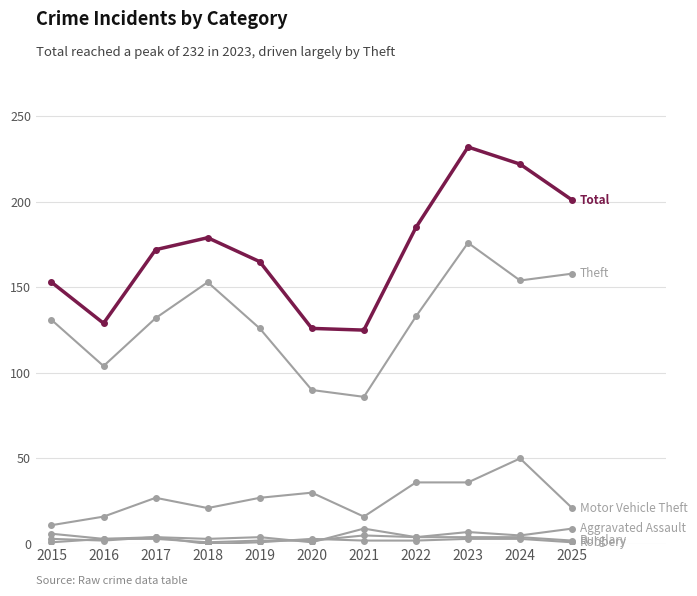

Does the chart have visible grid lines?

Yes